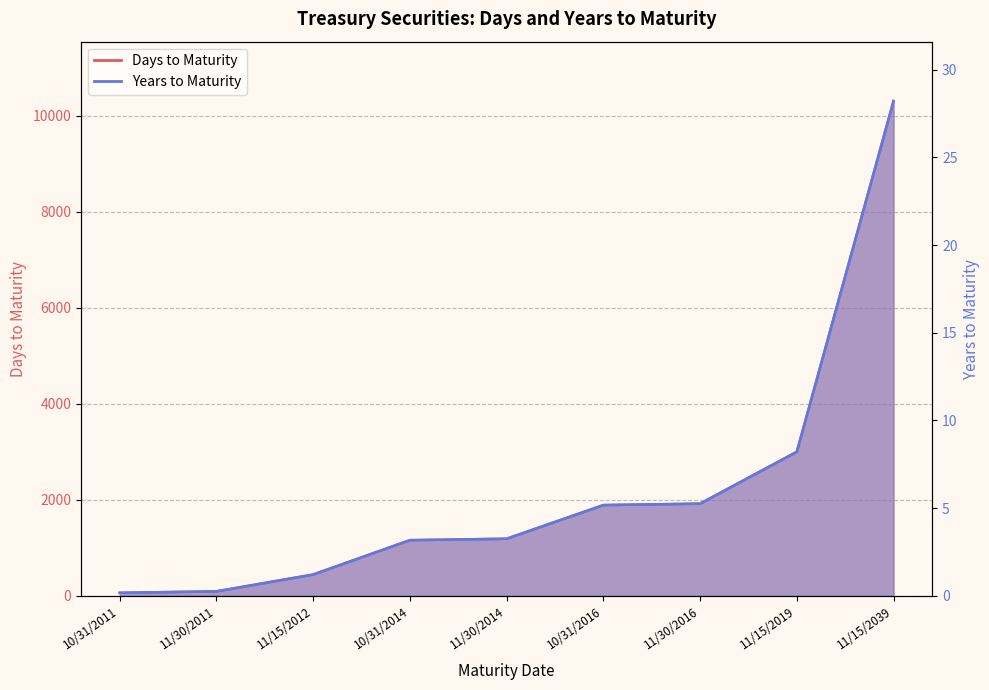

Reading left to right, extract all data points from this chart.

Days to Maturity: 10/31/2011=63.0	11/30/2011=93.0	11/15/2012=444.0	10/31/2014=1159.0	11/30/2014=1189.0	10/31/2016=1890.0	11/30/2016=1920.0	11/15/2019=3000.0	11/15/2039=10305.0
Years to Maturity: 10/31/2011=0.2	11/30/2011=0.3	11/15/2012=1.2	10/31/2014=3.2	11/30/2014=3.3	10/31/2016=5.2	11/30/2016=5.3	11/15/2019=8.2	11/15/2039=28.2